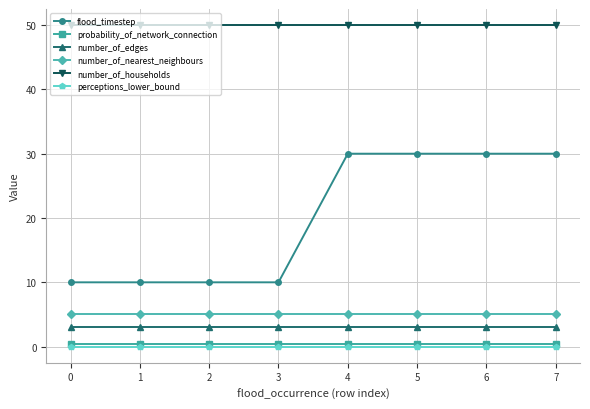

Is it true that flood_timestep equals 30.0 at 7?

True